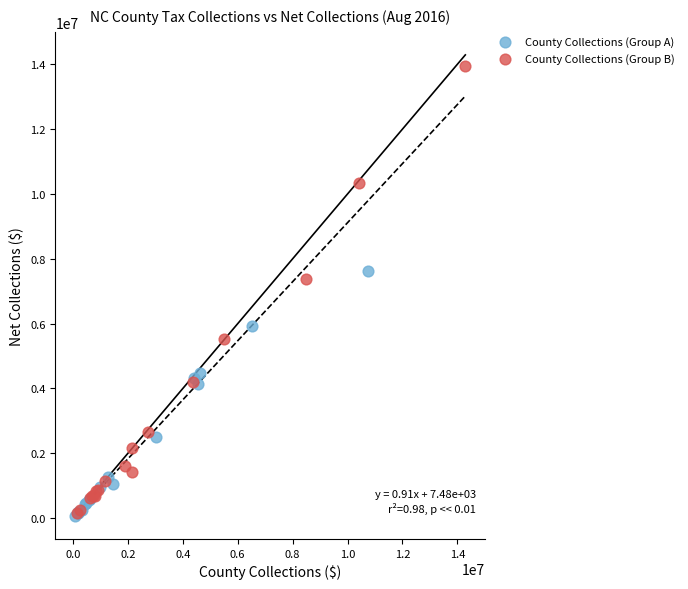

Which series has the largest Y range (max minus min)?

County Collections (Group B)